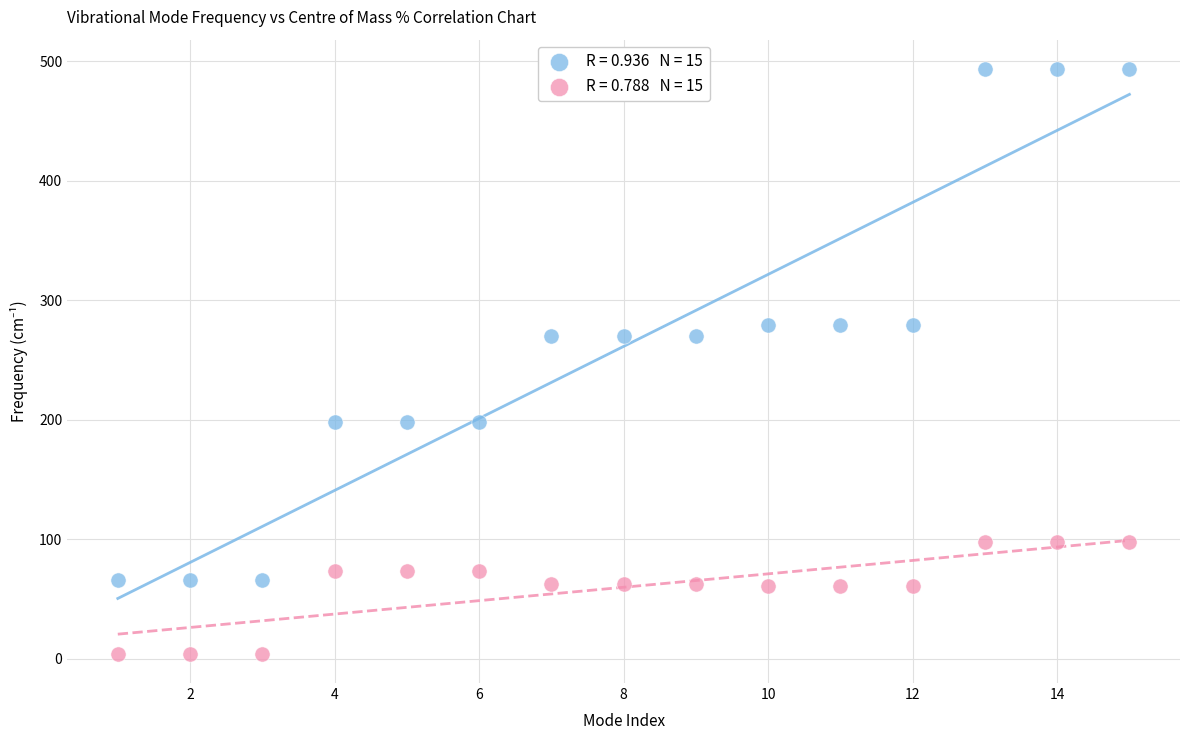

Across all data points, what is the range of X values (max minus min)?

14.0